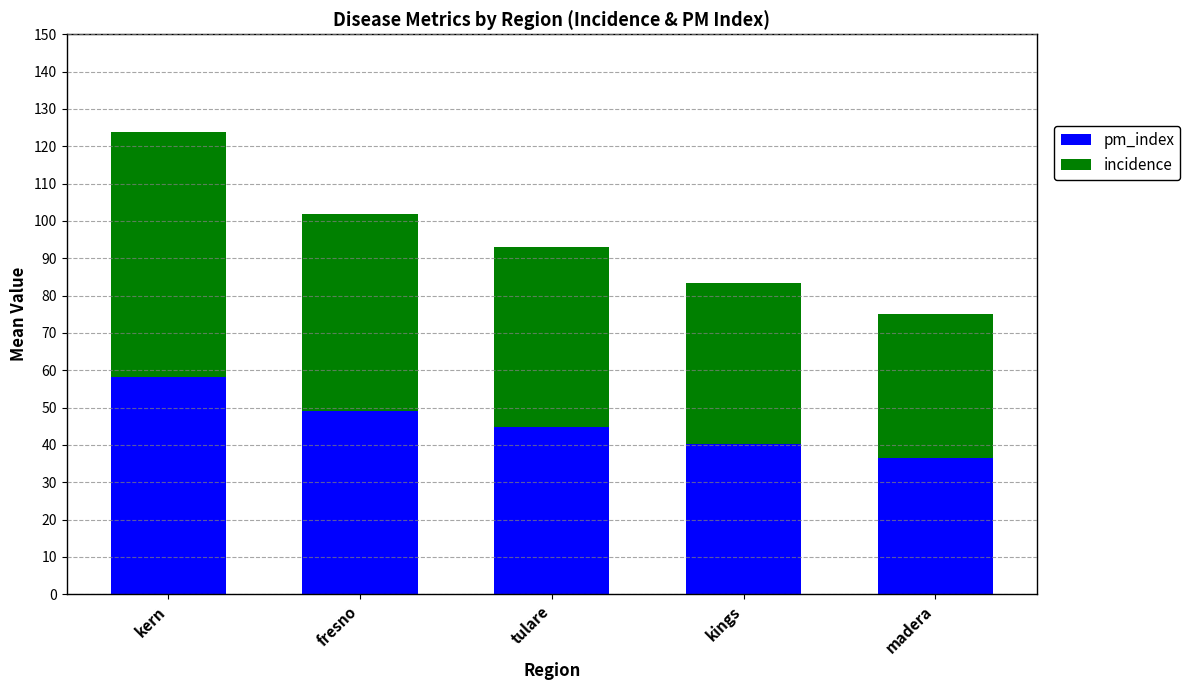

At which category is the sum across all series the highest?

kern